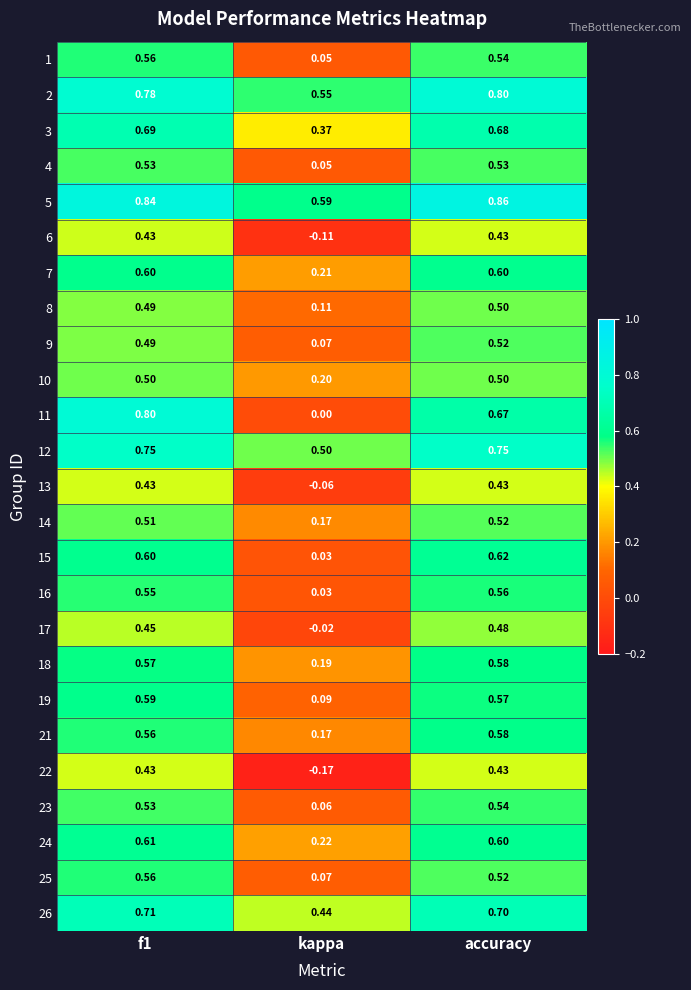

Which series has the widest spread of values?

11